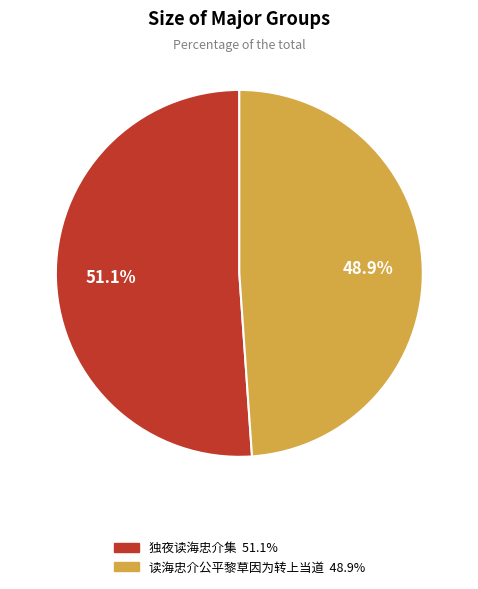

What is the ratio of the value at 读海忠介公平黎草因为转上当道 to the value at 独夜读海忠介集?

1.0